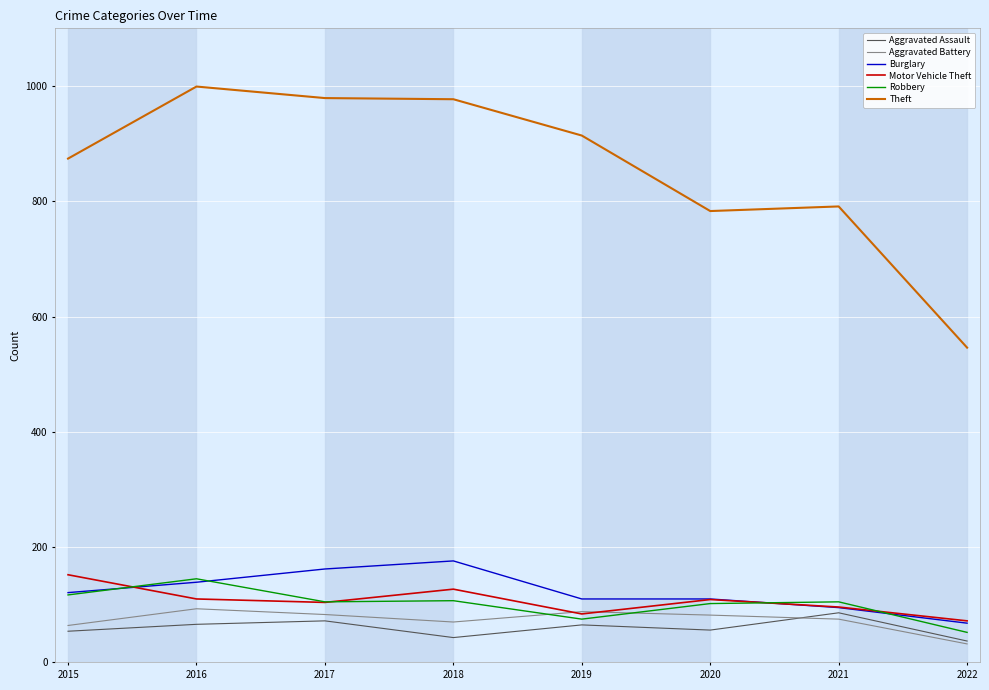

Is the value of Burglary at 2015 greater than the value of Aggravated Assault at 2018?

Yes